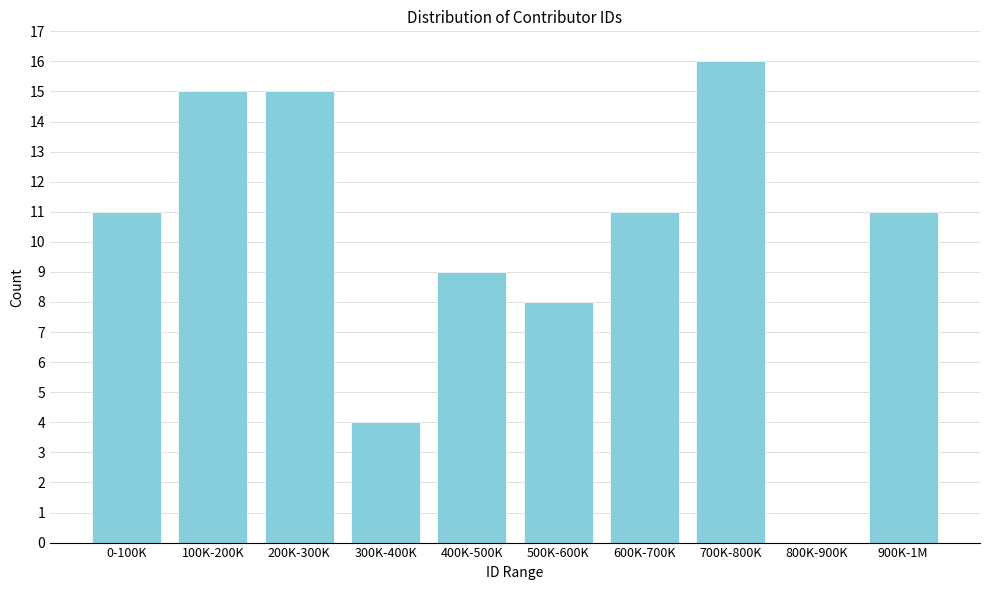

Reading right to left, transcribe all the data shown in this chart.

900K-1M=11	800K-900K=0	700K-800K=16	600K-700K=11	500K-600K=8	400K-500K=9	300K-400K=4	200K-300K=15	100K-200K=15	0-100K=11